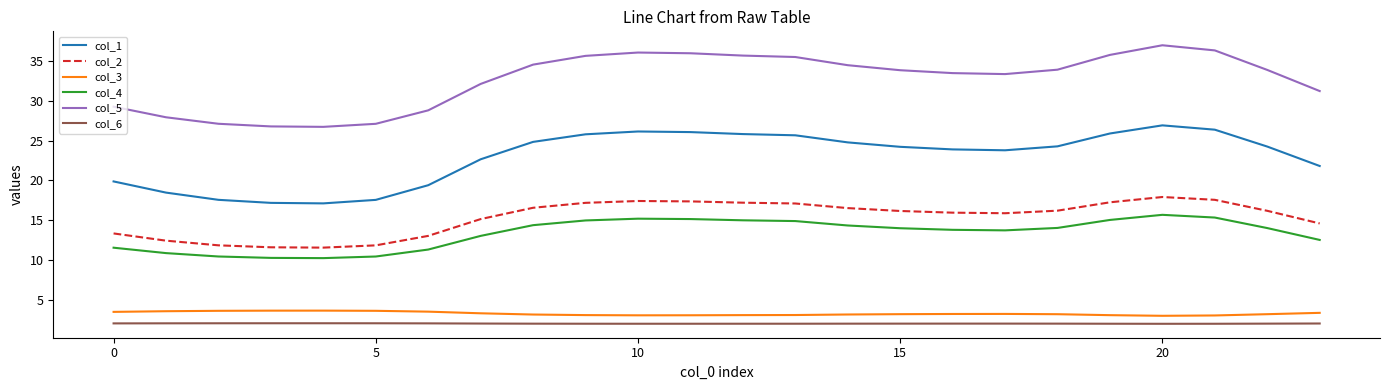

Which series has the largest range (max minus min)?

col_5